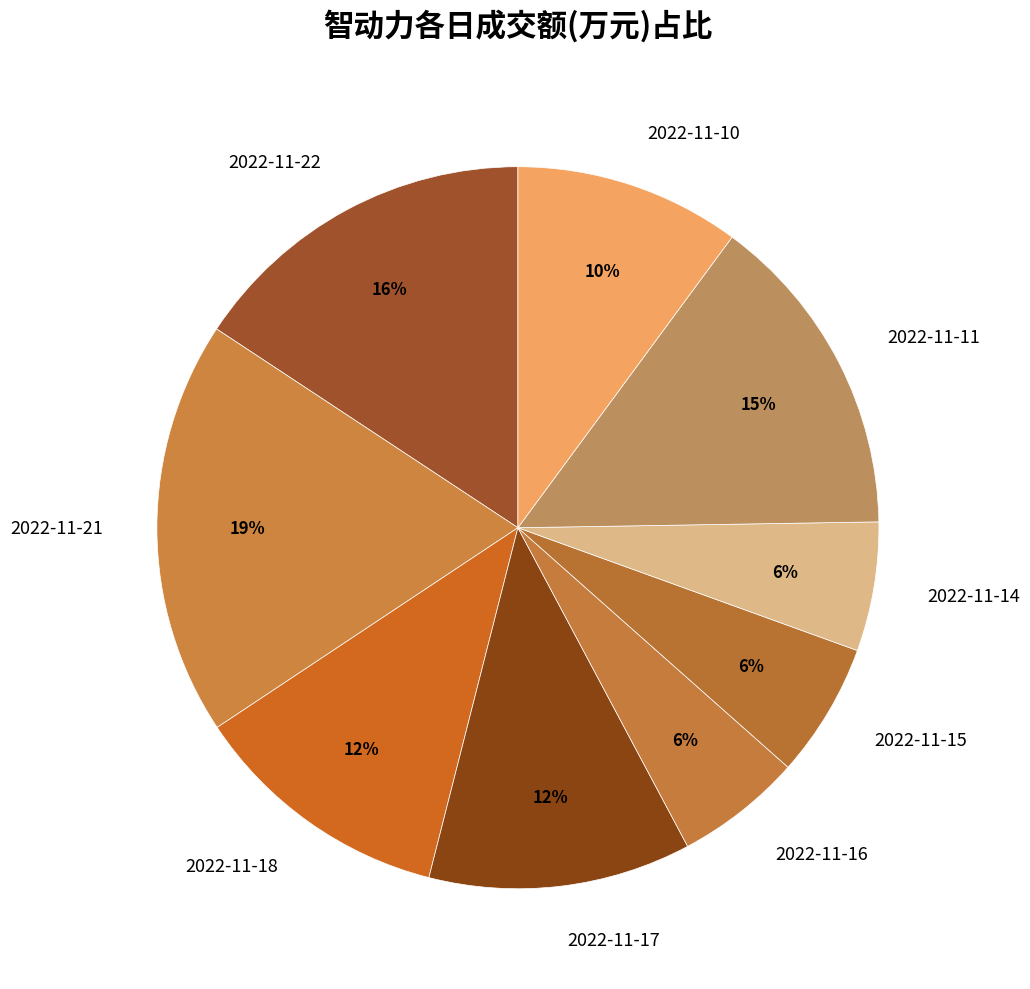

What is the ratio of the value at 2022-11-15 to the value at 2022-11-18?

0.5